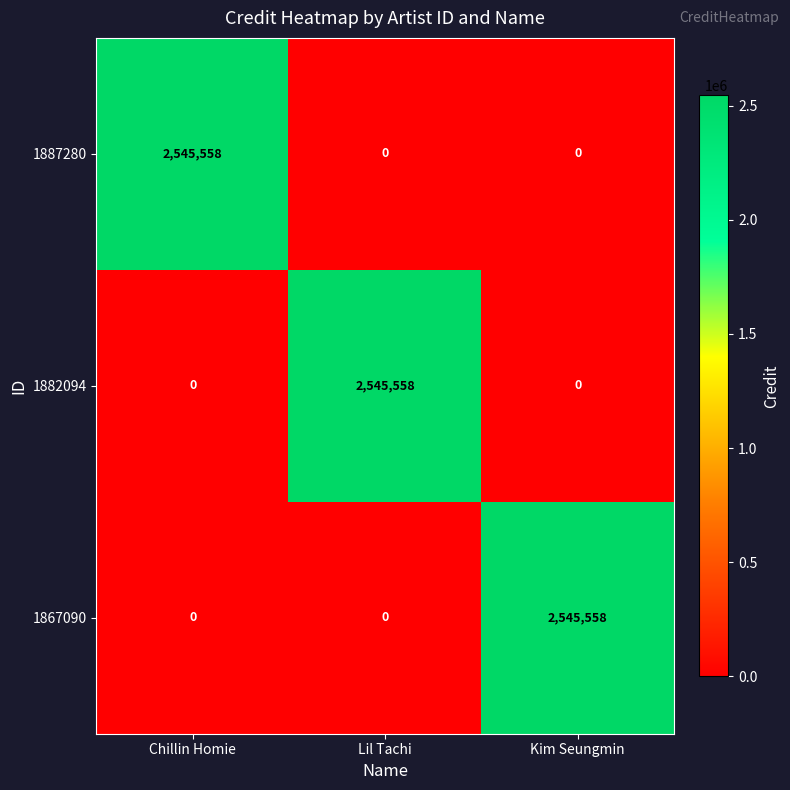

Reading left to right, extract all data points from this chart.

1887280: 2545558	0	0
1882094: 0	2545558	0
1867090: 0	0	2545558